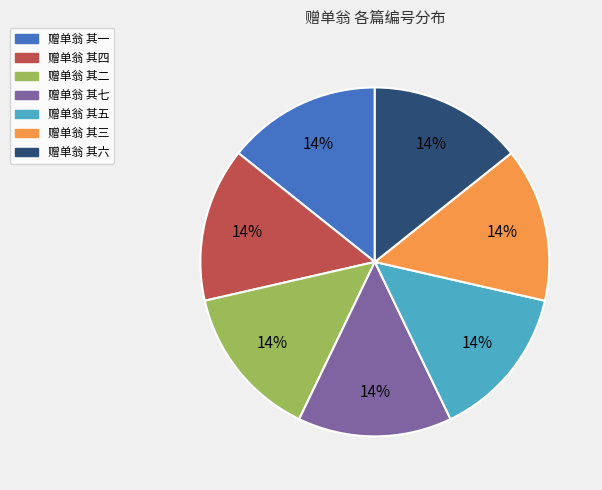

What percentage is the 赠单翁 其四 slice, to the nearest percent?

14%